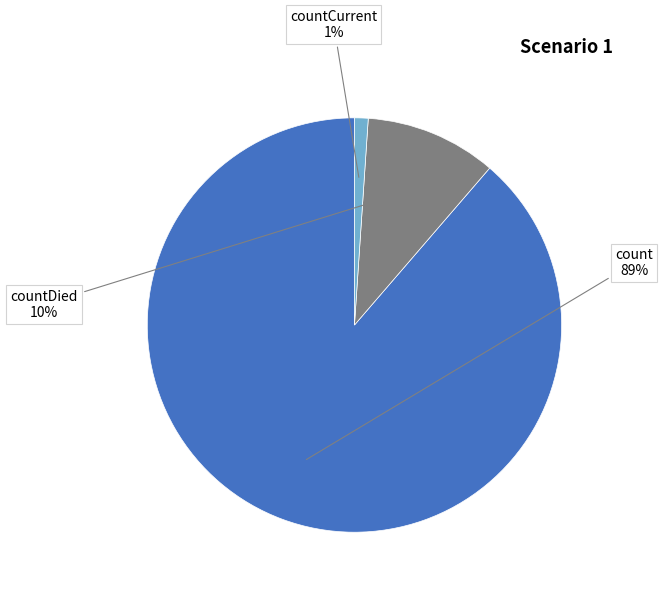

To the nearest percent, what is the difference between the count and countCurrent slice percentages?

88%